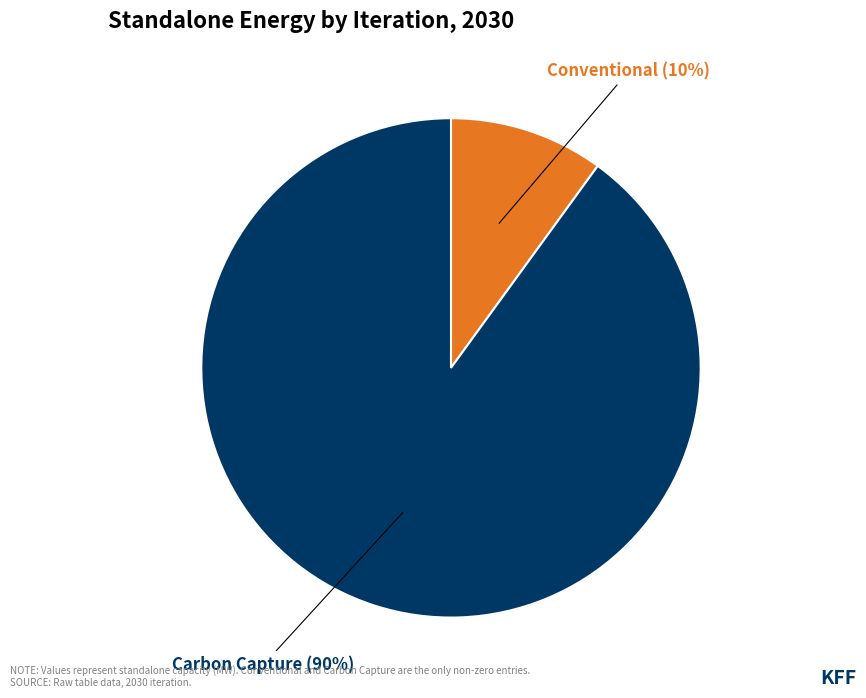

Which slice is the largest?

Carbon Capture